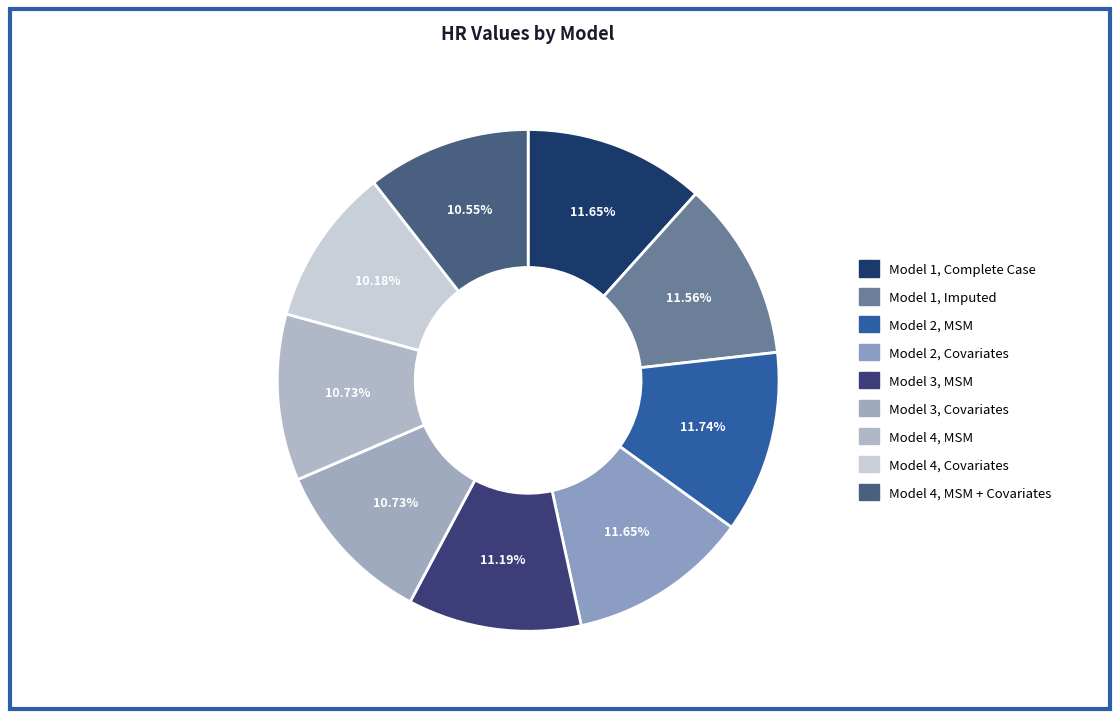

Combined, do Model 2, MSM and Model 4, Covariates account for over 50%?

No